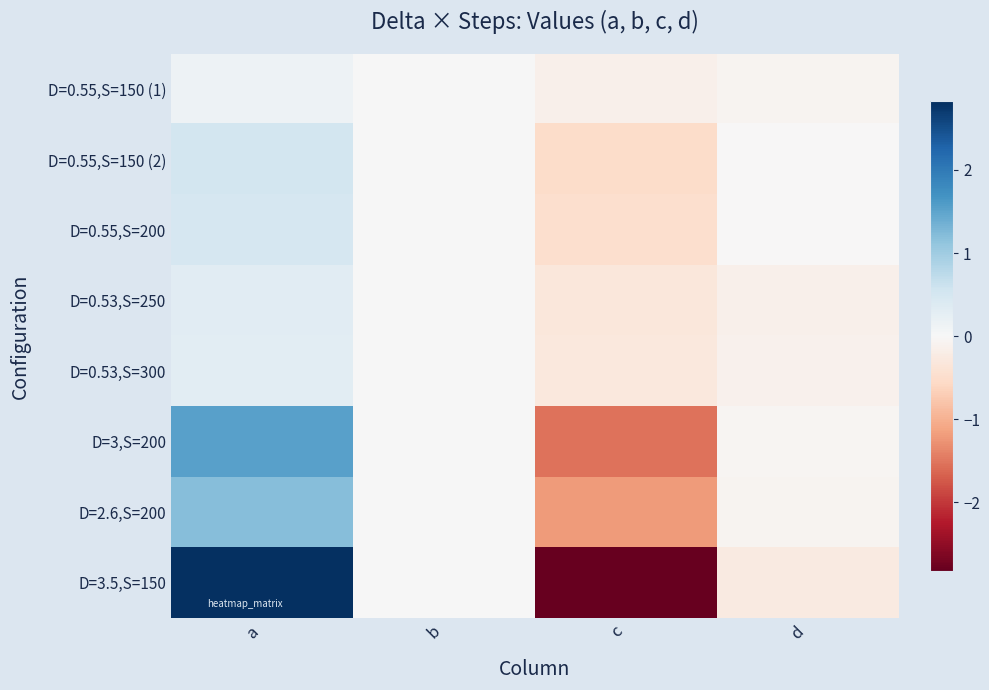

At which category is the sum across all series the highest?

a